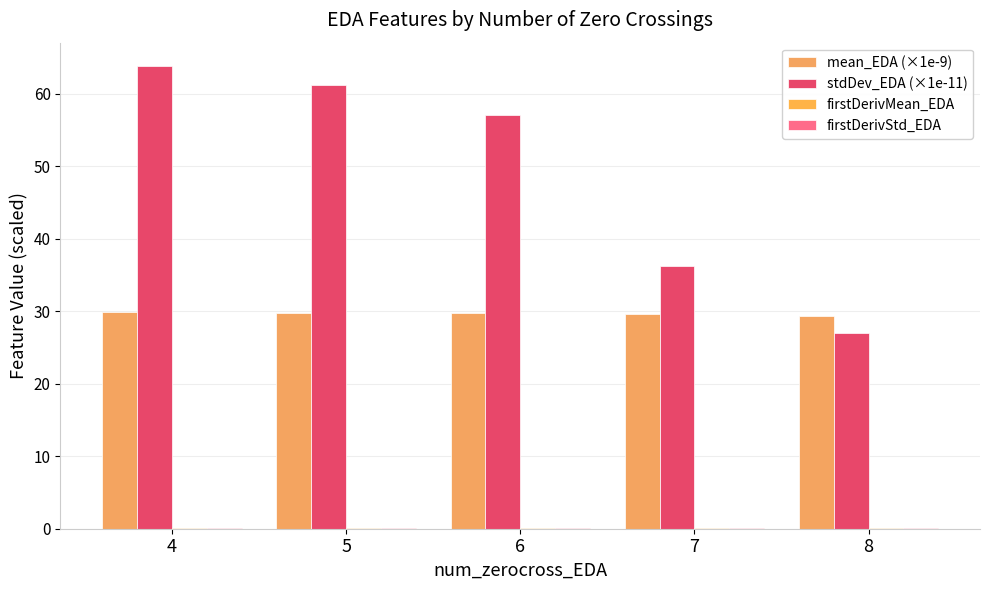

True or false: firstDerivMean_EDA has a value of 0.1 at 4.

False